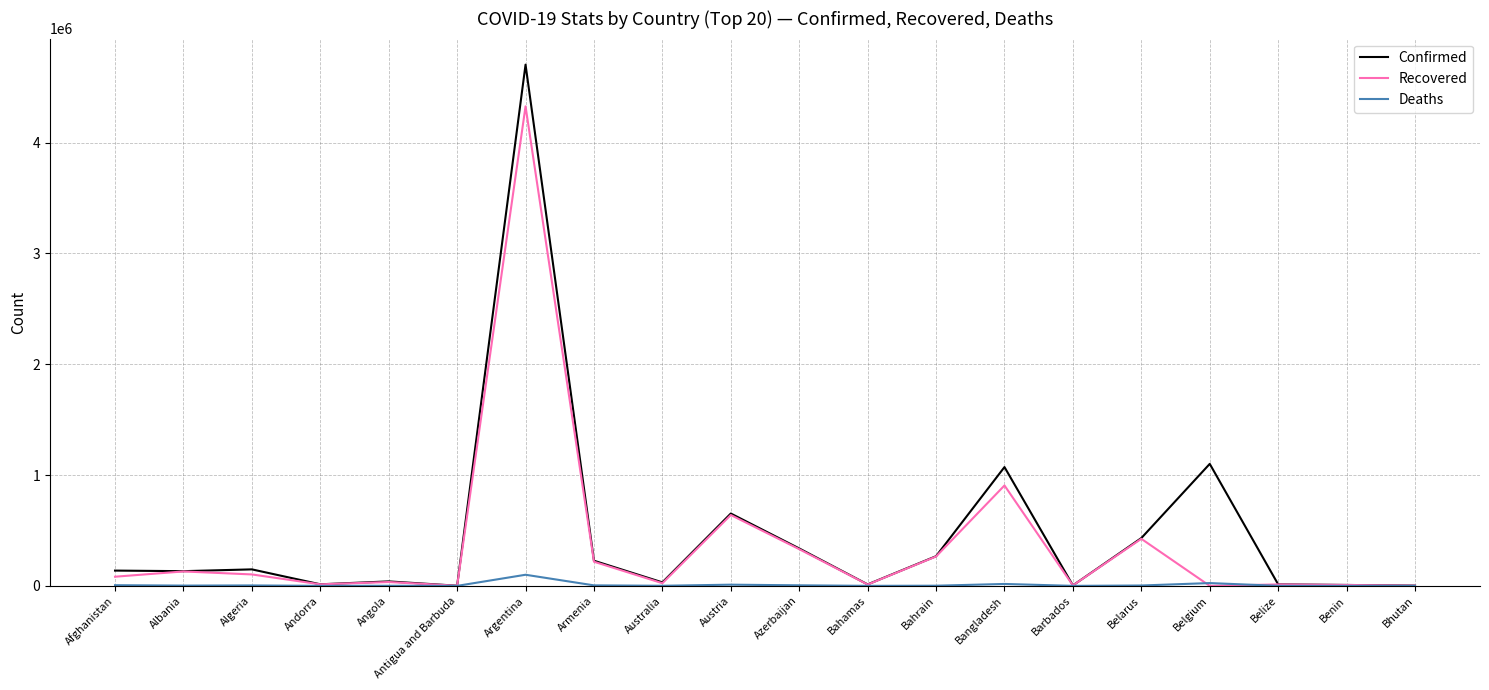

What position from the left is Afghanistan?

1